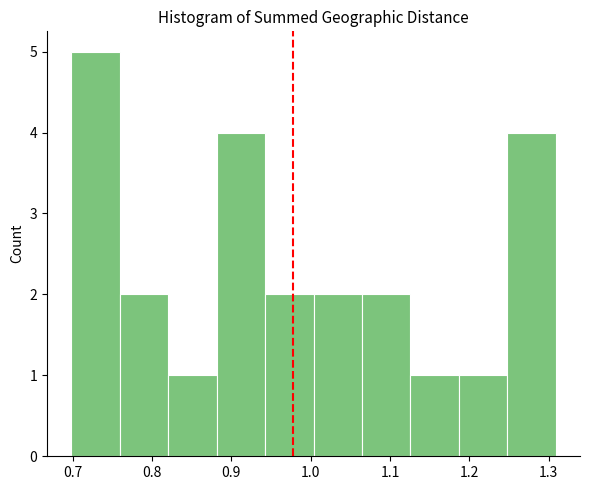

Reading left to right, list every bar in this chart as the range it spans on the x-axis followed by its height. Neither the bar edges nor the heights are printed on the chart, so give them approximately, as read against the axes.

0.70 to 0.76: 5
0.76 to 0.82: 2
0.82 to 0.88: 1
0.88 to 0.94: 4
0.94 to 1.00: 2
1.00 to 1.06: 2
1.06 to 1.13: 2
1.13 to 1.19: 1
1.19 to 1.25: 1
1.25 to 1.31: 4